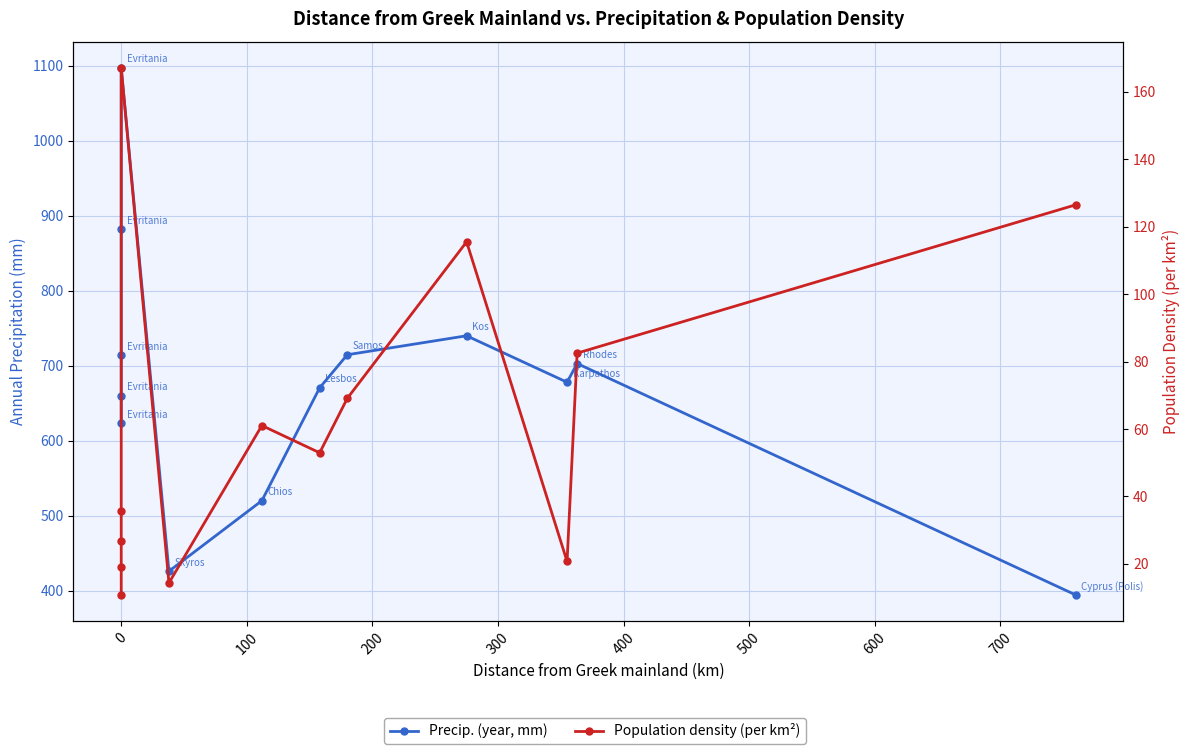

Reading left to right, what are all the values shown in this chart?

Precip. (year, mm): 623.0	660.0	714.0	882.0	1097.3	425.9	520.0	670.6	714.7	740.0	678.0	703.0	394.2
Population density (per km²): 10.8	19.0	26.7	35.6	167.1	14.3	61.0	52.9	69.1	115.5	20.7	82.5	126.5